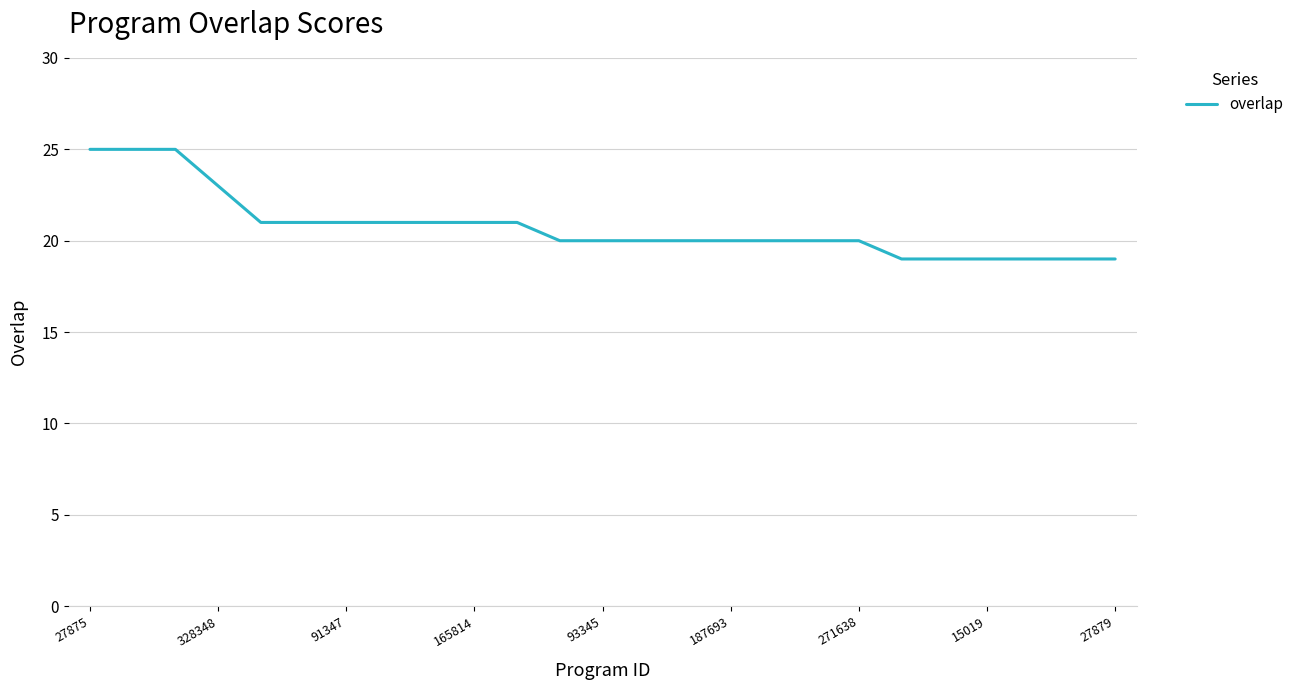

What is the smallest value displayed?

19